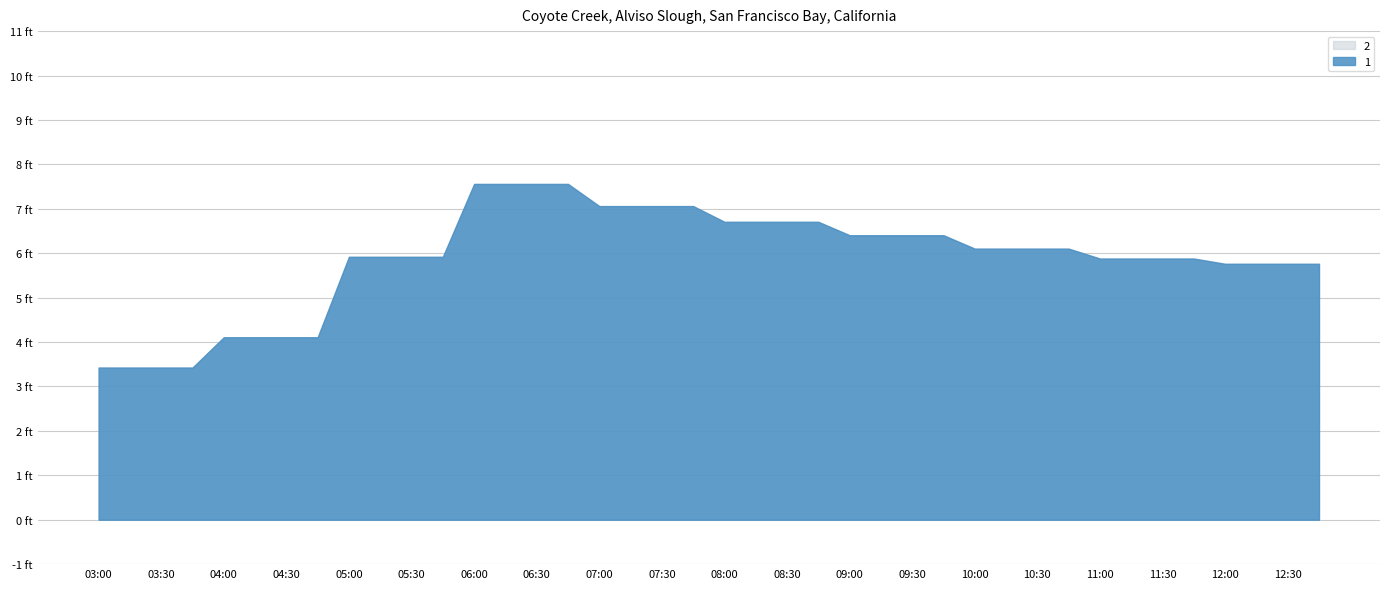

What is the difference between the maximum and second lowest values in the 1 series?

4.1